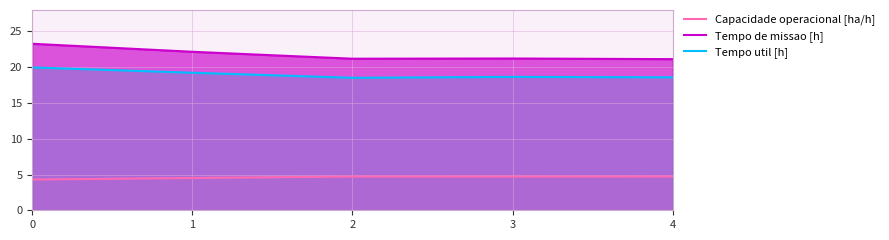

What is the value of the Capacidade operacional [ha/h] point at the 3rd from the left?

4.7